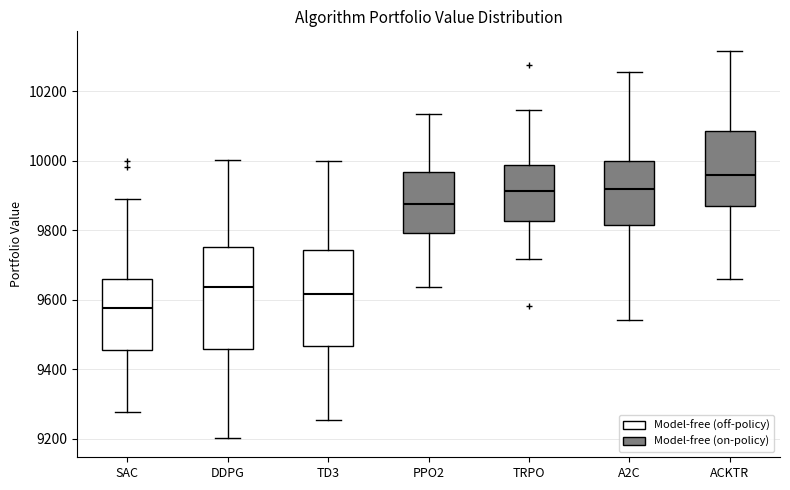

Reading left to right, read every box against the y-axis: the position of its median line, the range the box covers, and the ends of its whiskers. The values are not printed on the chart, so give them approximately, as read against the axis.

SAC: median 9580, box 9460 to 9660, whiskers 9280 to 9880
DDPG: median 9640, box 9460 to 9760, whiskers 9200 to 10000
TD3: median 9620, box 9460 to 9740, whiskers 9260 to 10000
PPO2: median 9880, box 9800 to 9960, whiskers 9640 to 10140
TRPO: median 9920, box 9820 to 9980, whiskers 9720 to 10140
A2C: median 9920, box 9820 to 10000, whiskers 9540 to 10260
ACKTR: median 9960, box 9880 to 10080, whiskers 9660 to 10320